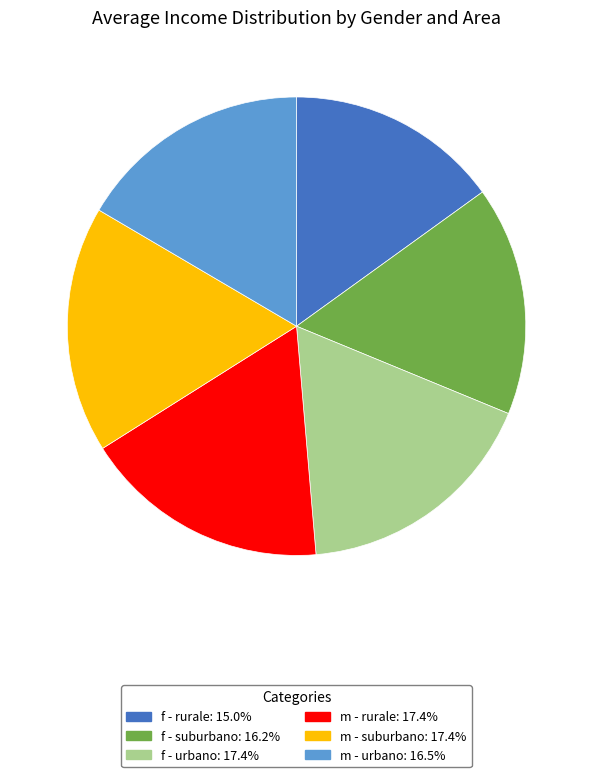

True or false: m - rurale accounts for 23% of the total.

False